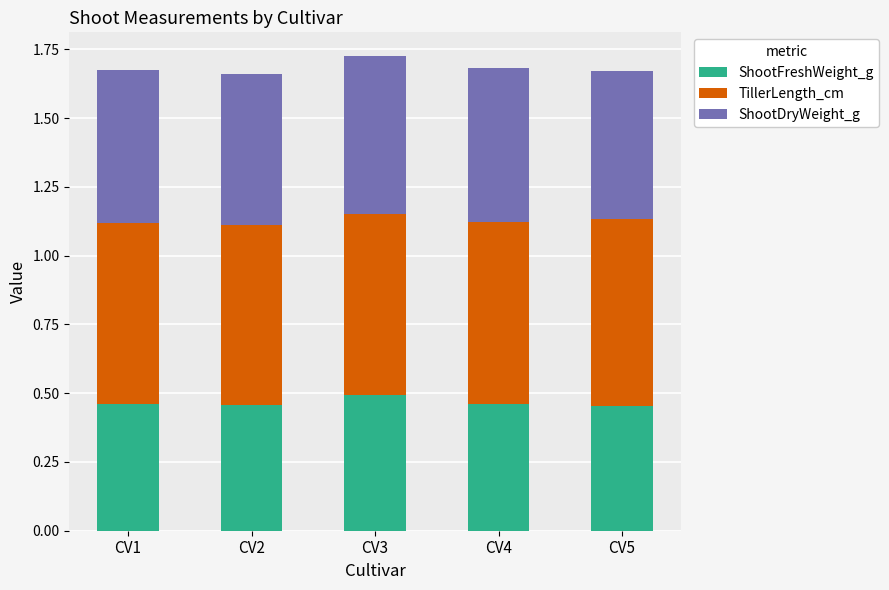

The ShootFreshWeight_g series shows 0.3 at CV4. True or false?

False